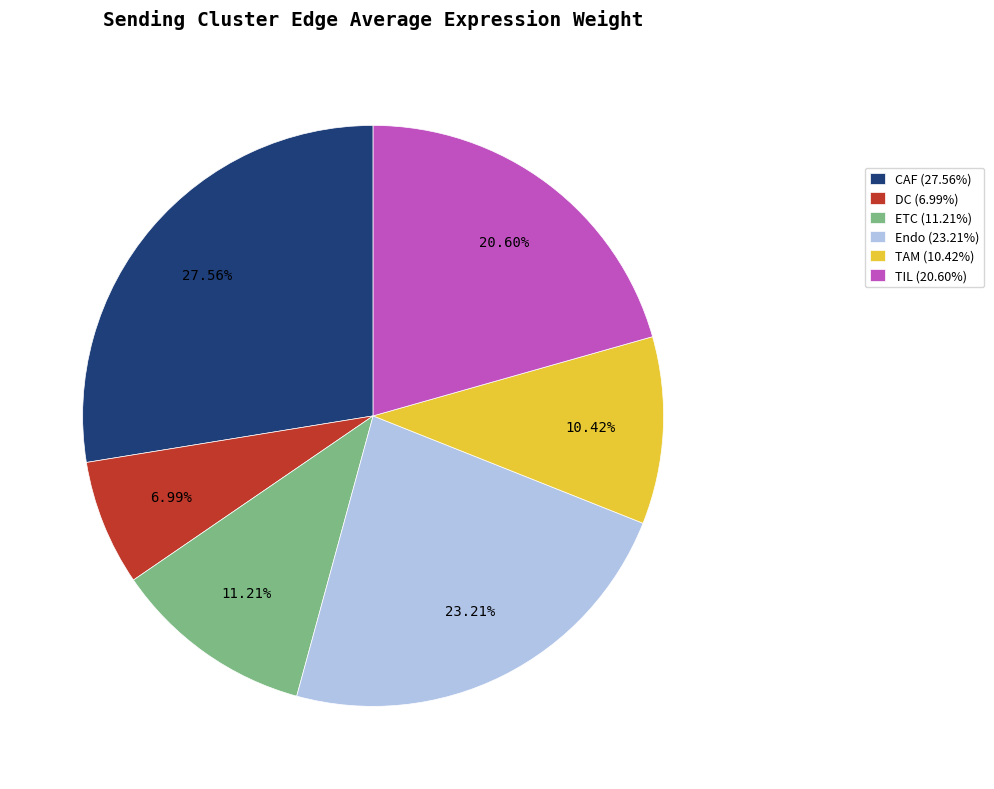

To the nearest percent, what portion does TAM represent?

10%